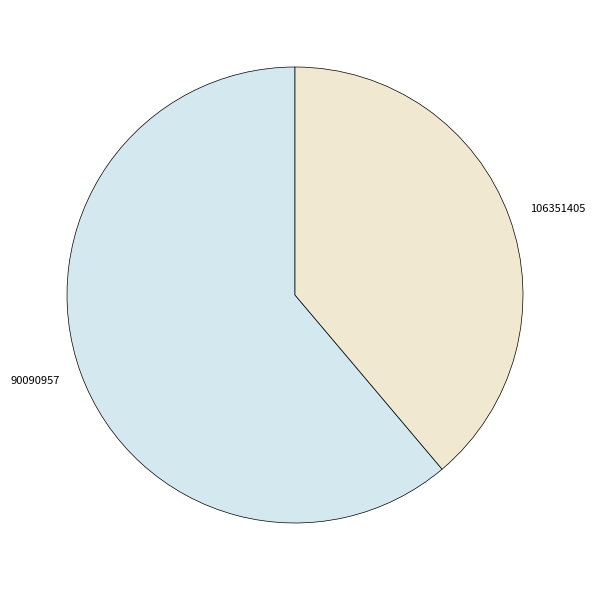

Which category has the biggest portion of the pie?

90090957